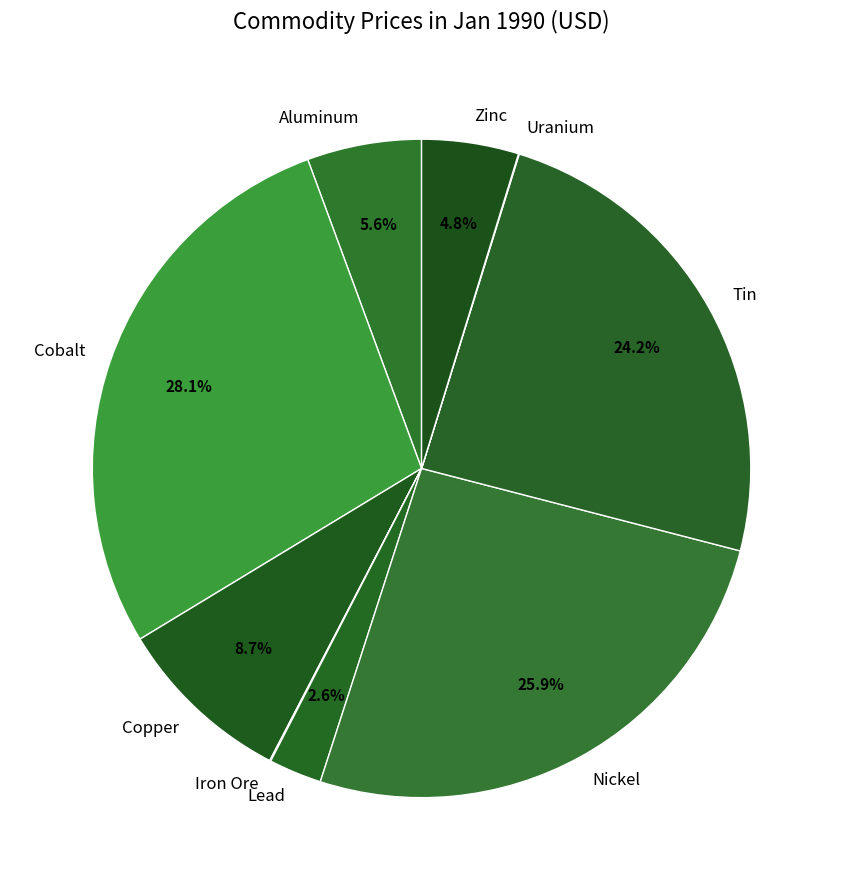

Which has a higher value, Aluminum or Cobalt?

Cobalt